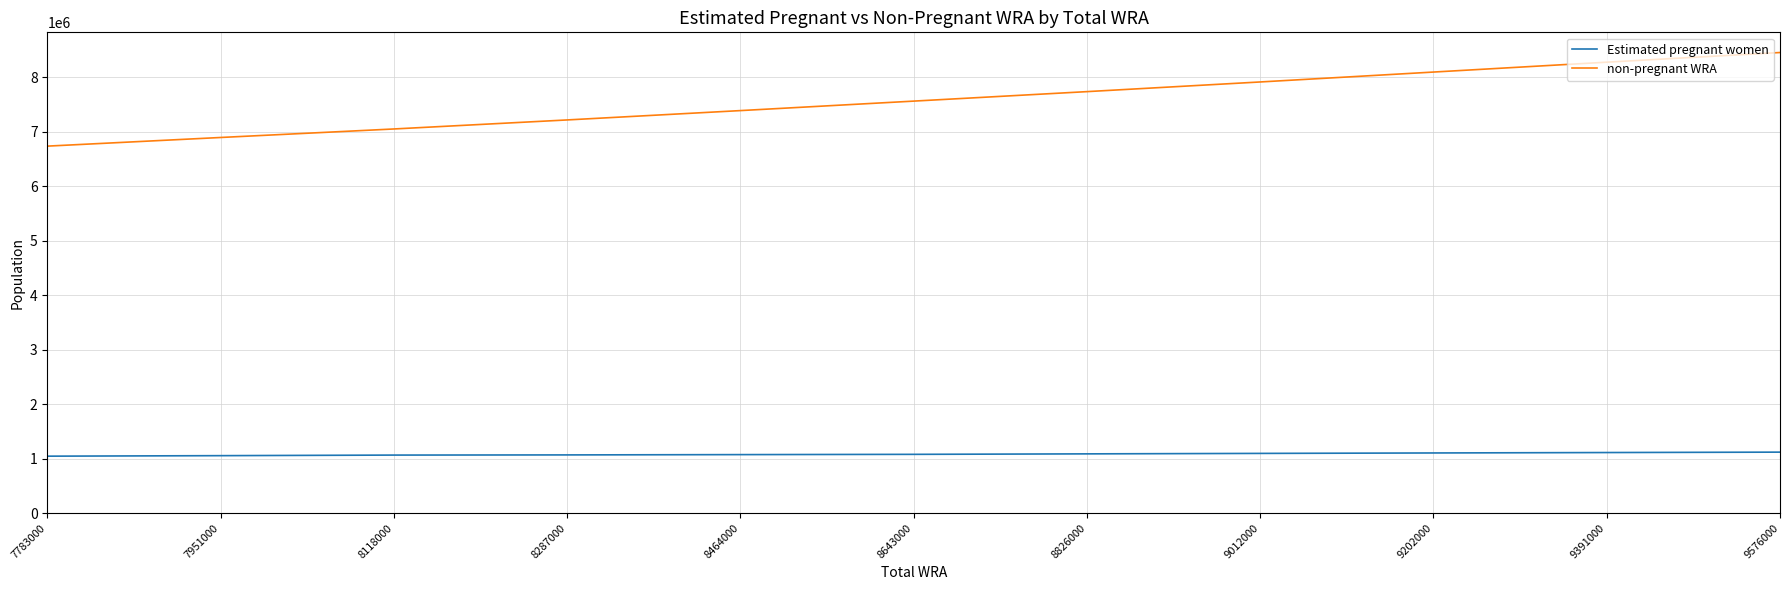

What are all the series names shown in the legend?

Estimated pregnant women, non-pregnant WRA